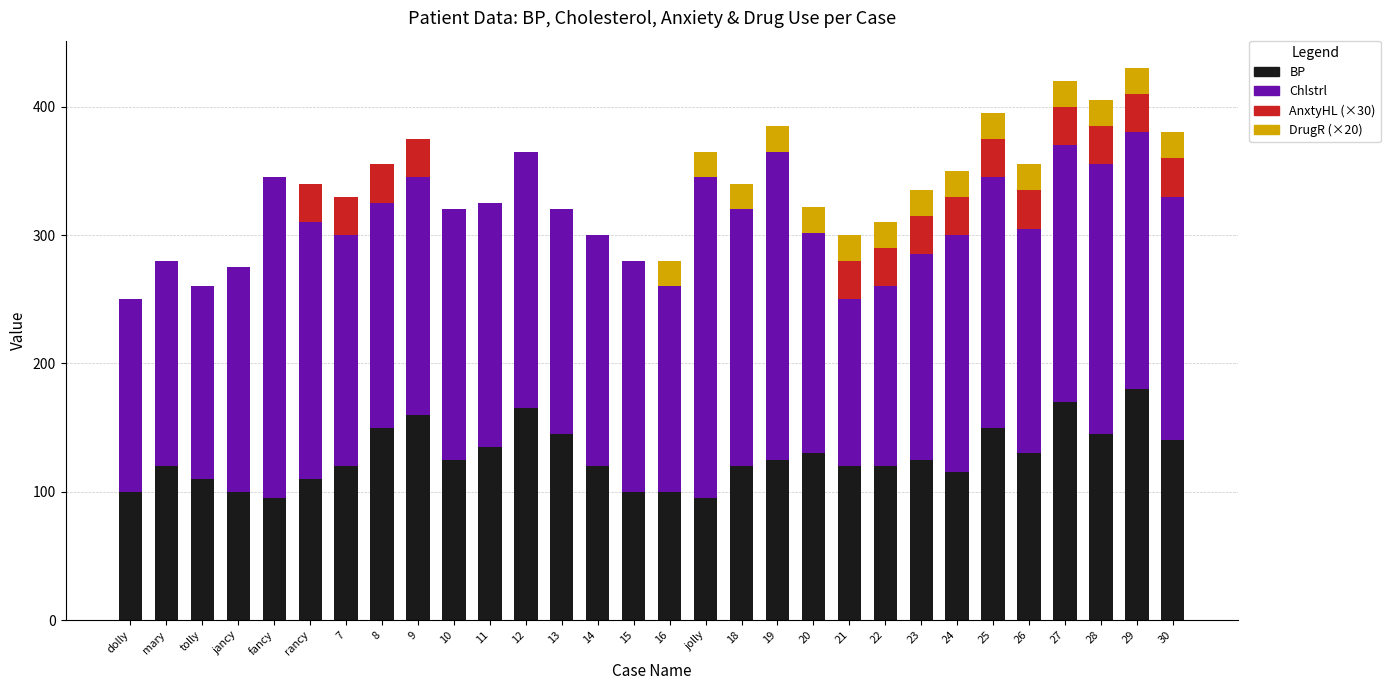

Is it true that BP equals 43 at jolly?

False